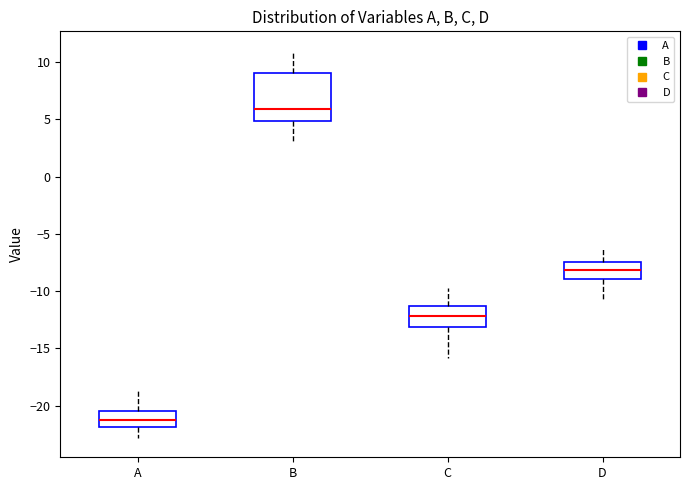

Where does the upper whisker of the box for B end on the y-axis? The values are not printed on the chart, so give them approximately, as read against the axis.

11.0